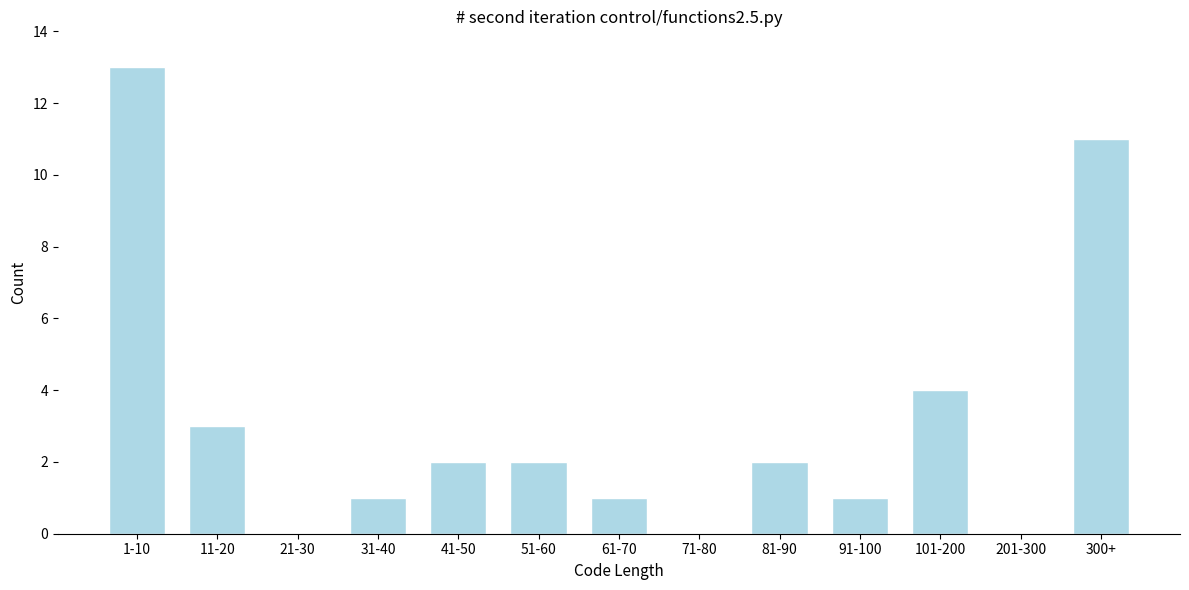

Reading left to right, list all the values displayed in this chart.

1-10=13	11-20=3	21-30=0	31-40=1	41-50=2	51-60=2	61-70=1	71-80=0	81-90=2	91-100=1	101-200=4	201-300=0	300+=11